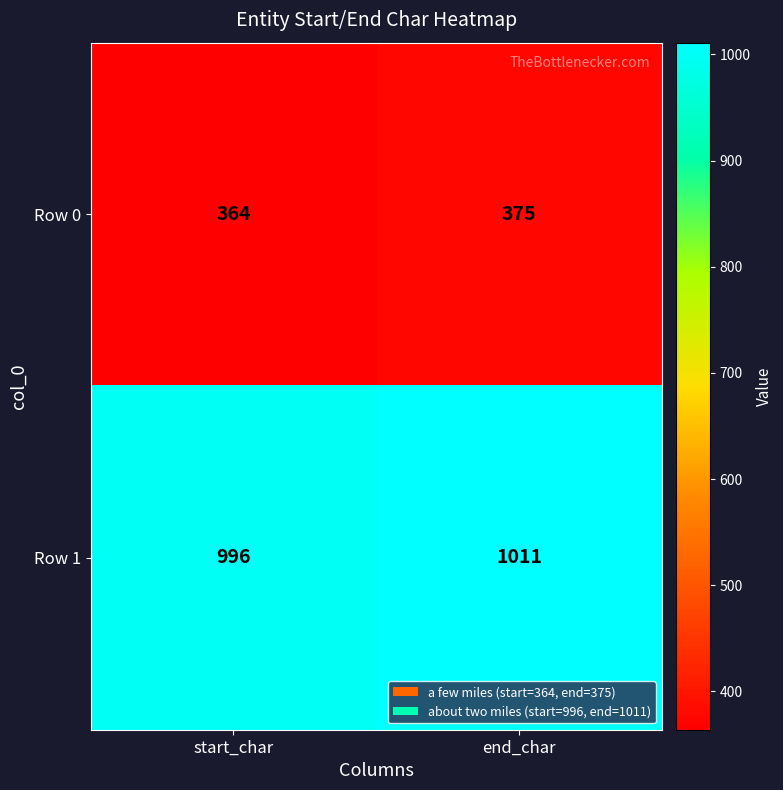

True or false: Row 0 has a value of 375 at end_char.

True